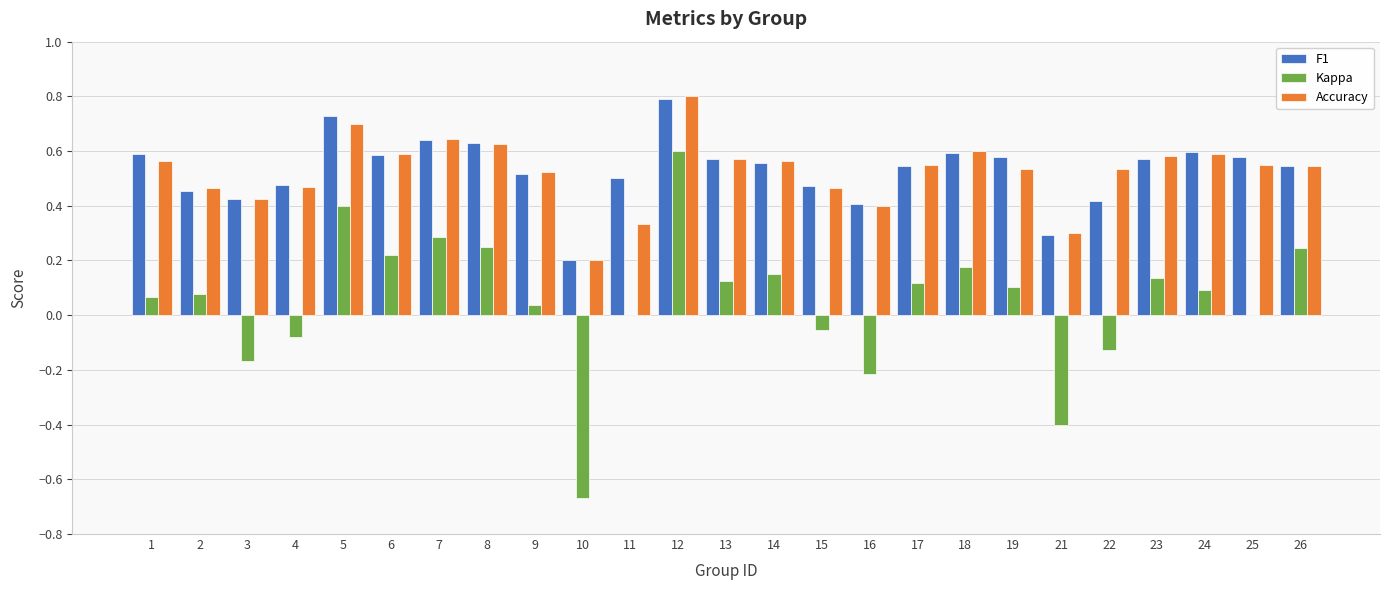

Is it true that F1 equals 0.1 at 19?

False